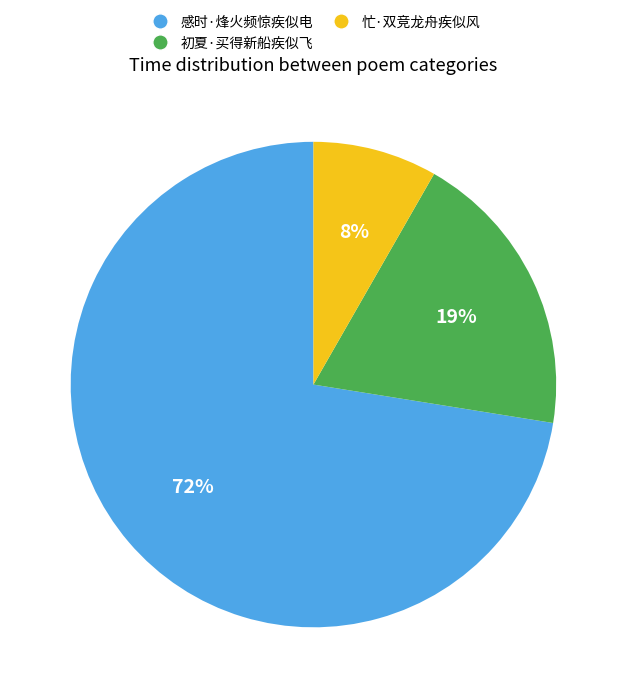

Is 感时·烽火频惊疾似电 the majority of the pie?

Yes